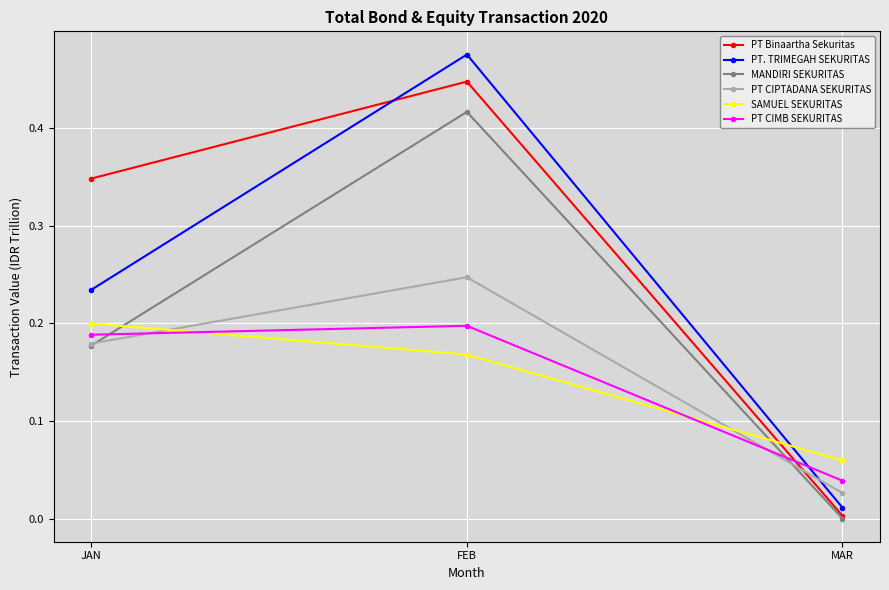

Between FEB and MAR, which series saw the biggest shift?

PT. TRIMEGAH SEKURITAS